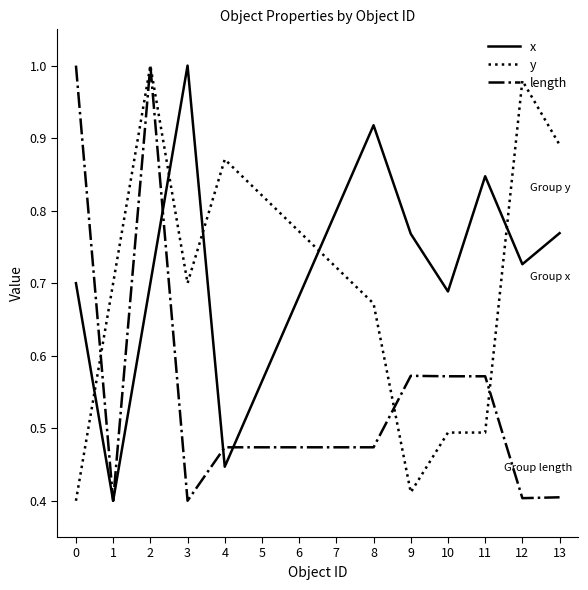

True or false: x has a value of 0.7 at 10.

True